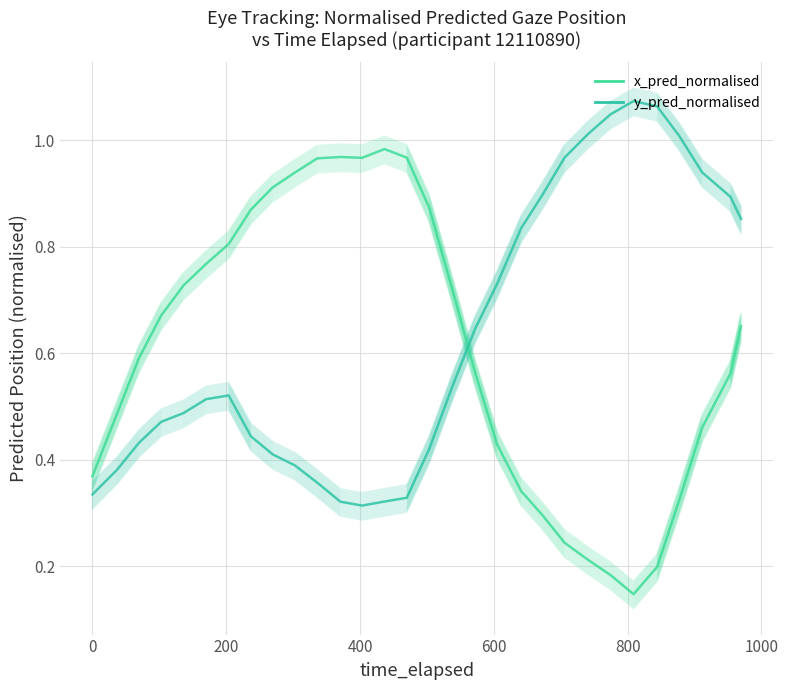

In x_pred_normalised, how many points are higher than both neighbors (excluding endpoints)?

2